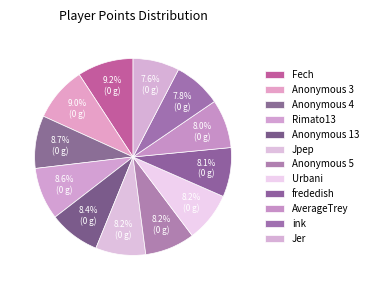

To the nearest percent, what is the average slice percentage?

8%